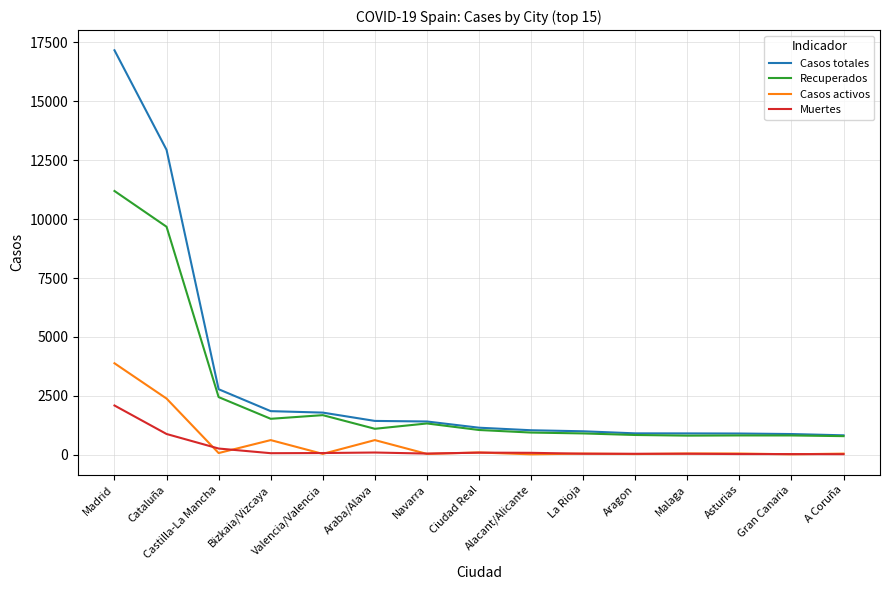

What are all the series names shown in the legend?

Casos totales, Recuperados, Casos activos, Muertes